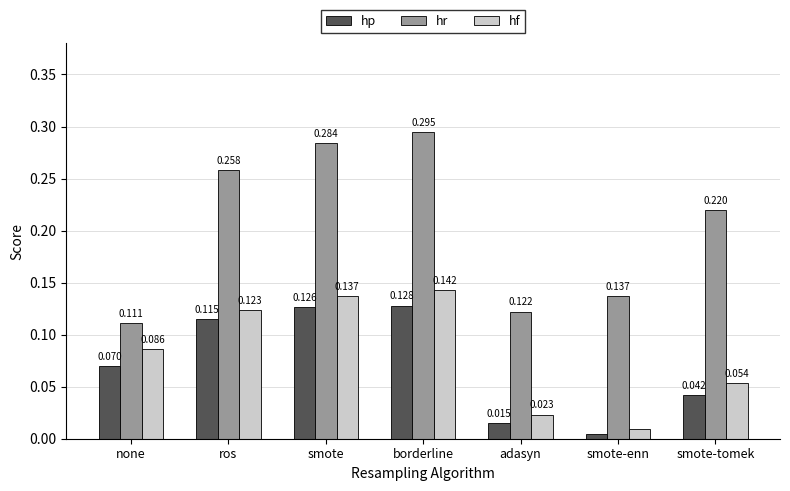

Is the value of hr at none greater than the value of hp at smote?

No